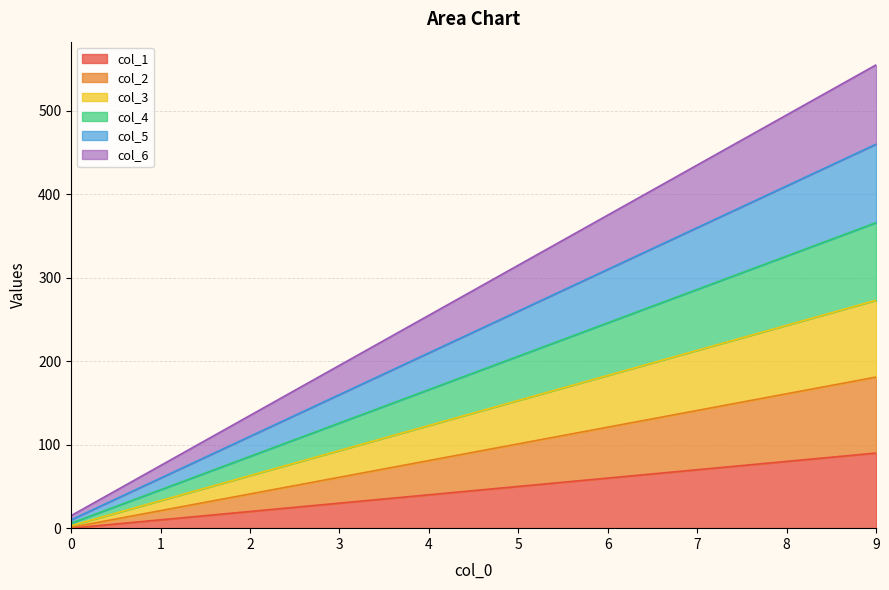

What is the maximum value for col_2?

181